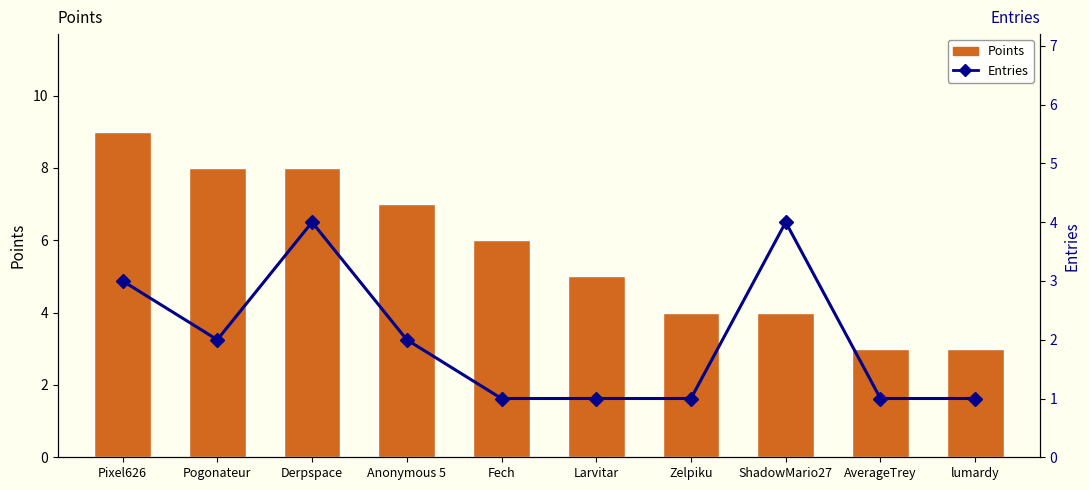

Reading right to left, extract all data points from this chart.

Points: lumardy=3	AverageTrey=3	ShadowMario27=4	Zelpiku=4	Larvitar=5	Fech=6	Anonymous 5=7	Derpspace=8	Pogonateur=8	Pixel626=9
Entries: lumardy=1	AverageTrey=1	ShadowMario27=4	Zelpiku=1	Larvitar=1	Fech=1	Anonymous 5=2	Derpspace=4	Pogonateur=2	Pixel626=3